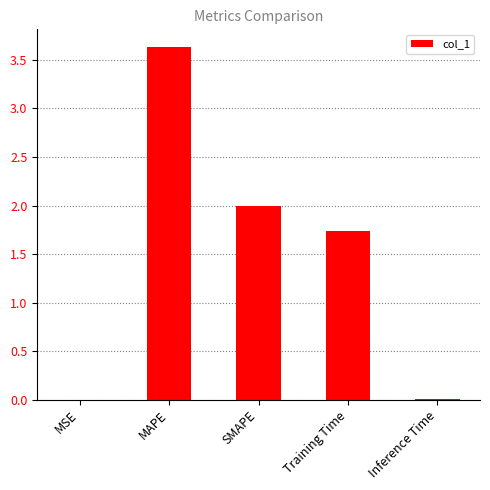

What is the sum of all values?

7.4